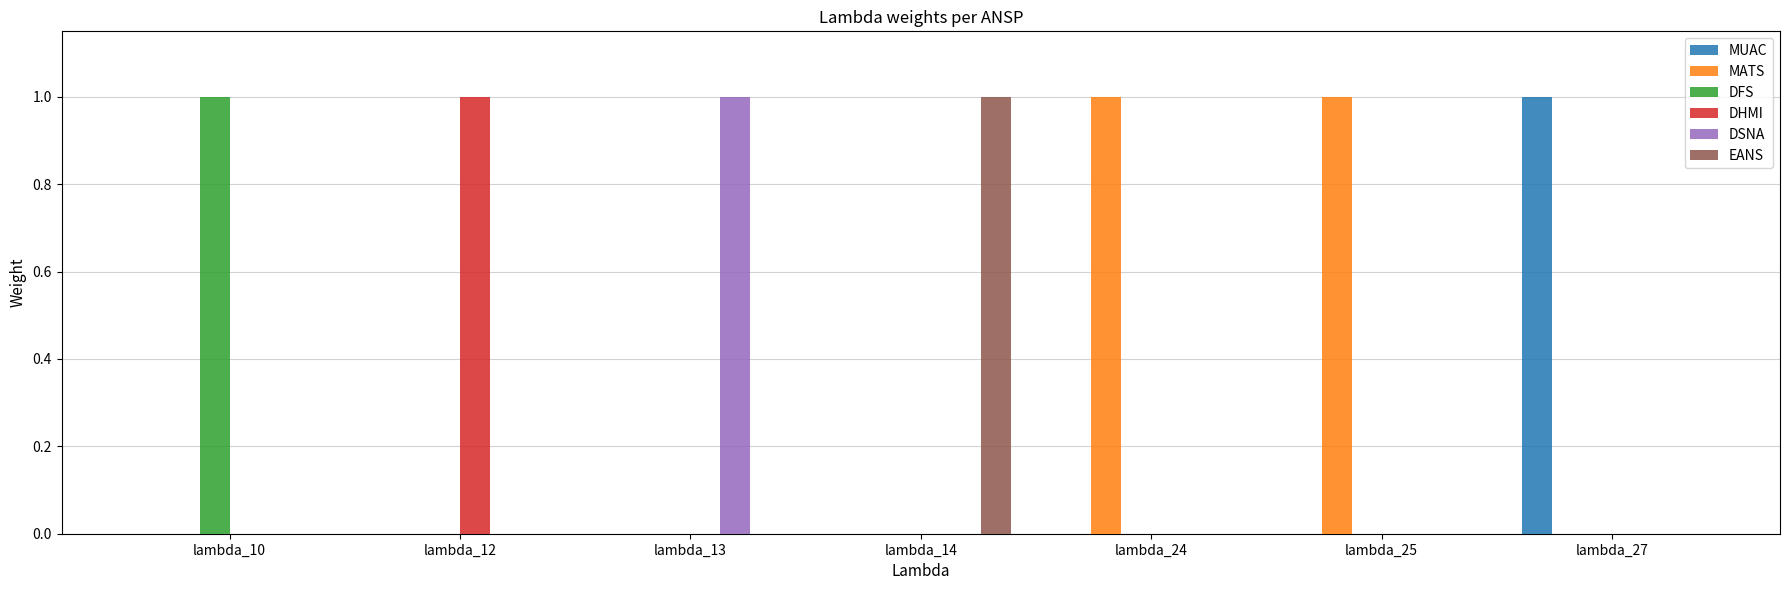

Which series has the largest total across all categories?

MATS